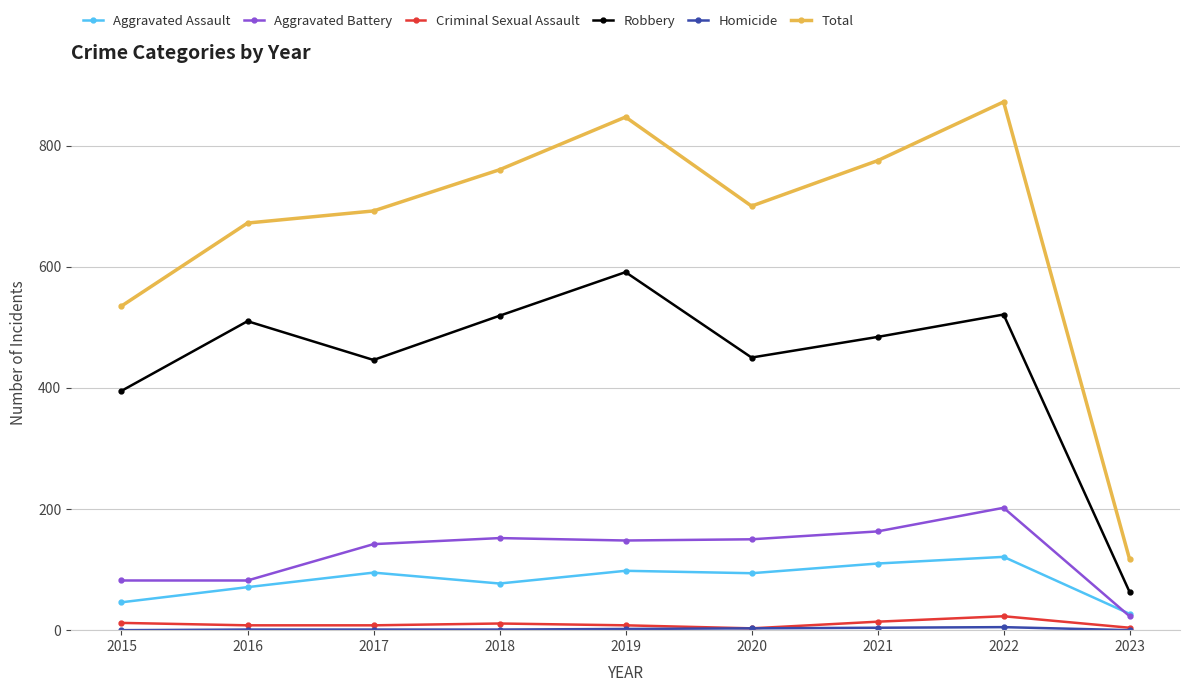

True or false: Total and Aggravated Battery intersect in this chart.

False